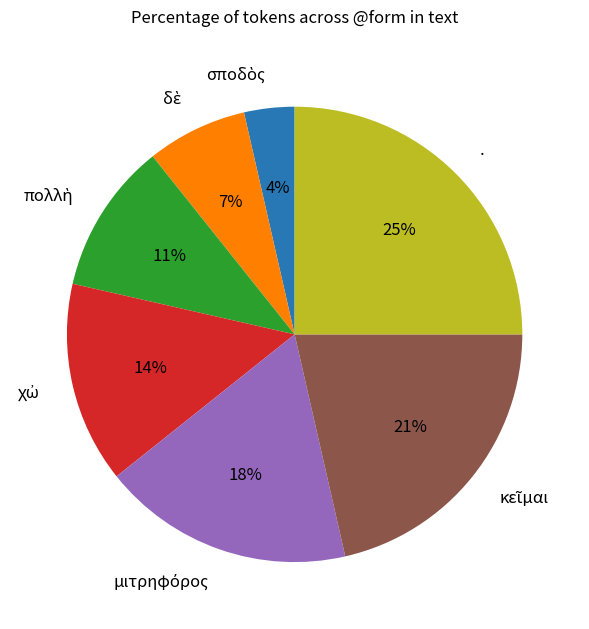

What percentage is the . slice, to the nearest percent?

25%